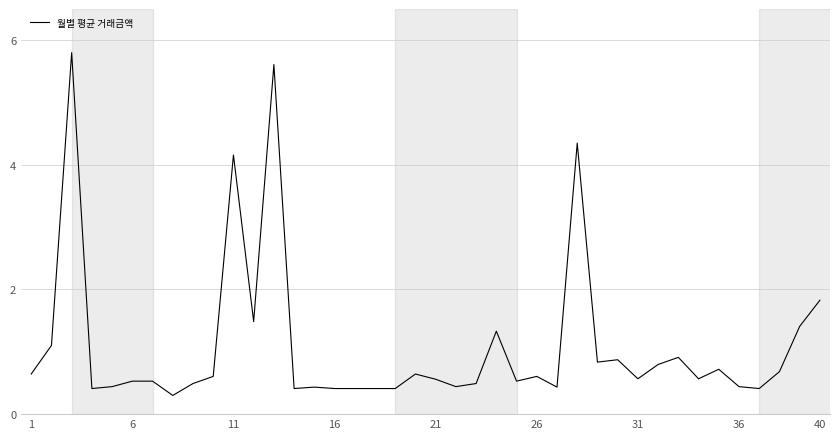

What is the greatest value displayed?

5.8